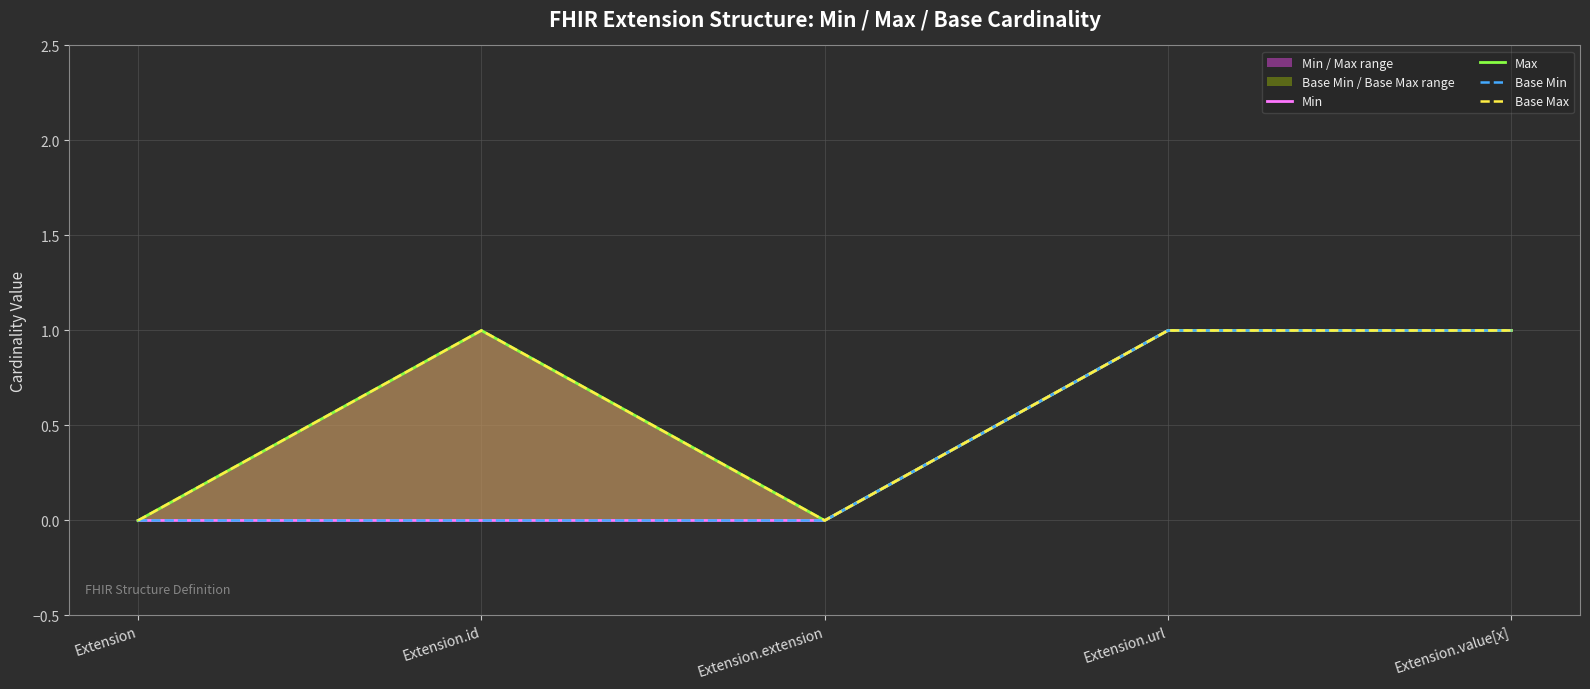

At which category is the sum across all series the highest?

Extension.url